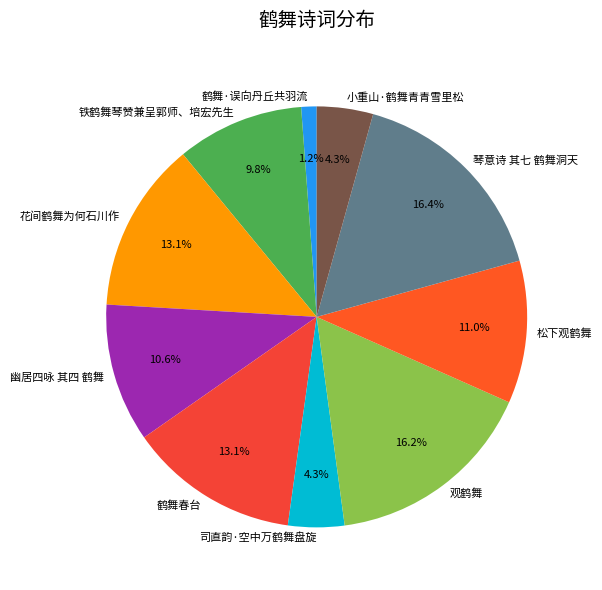

To the nearest percent, what portion does 幽居四咏 其四 鹤舞 represent?

11%